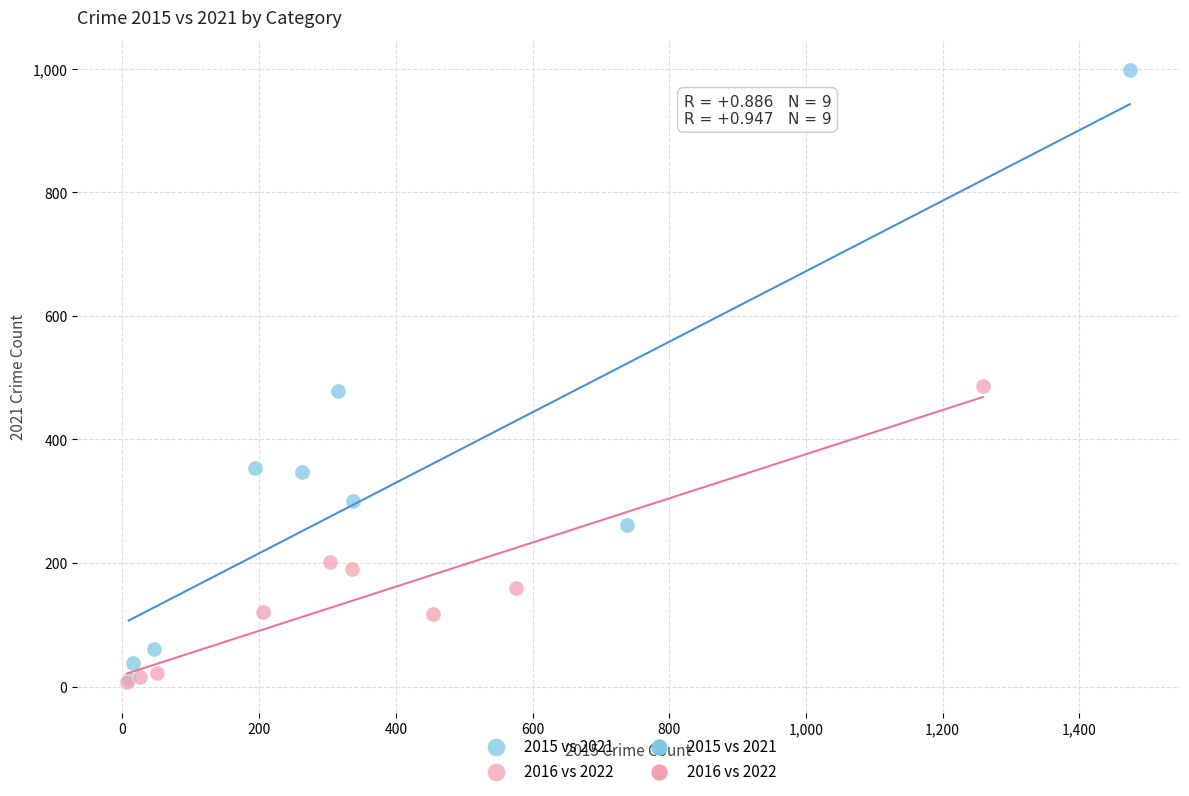

Which series reaches the maximum Y coordinate?

2015 vs 2021